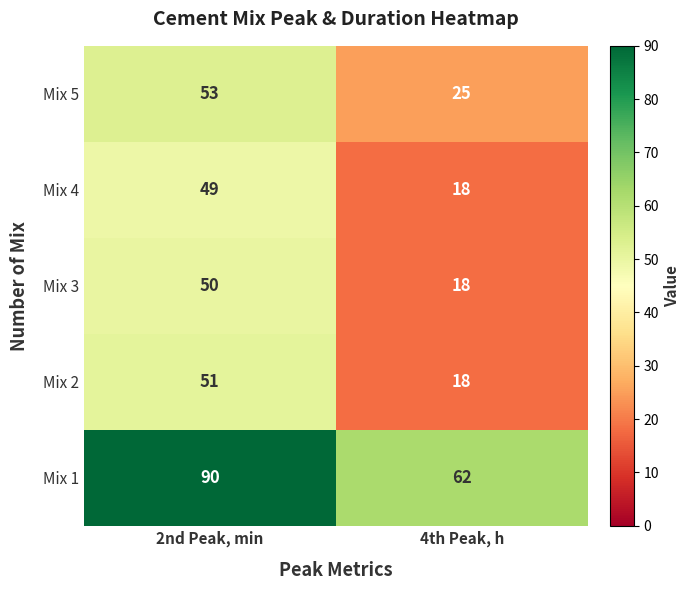

What is the average value of the Mix 1 series?

76